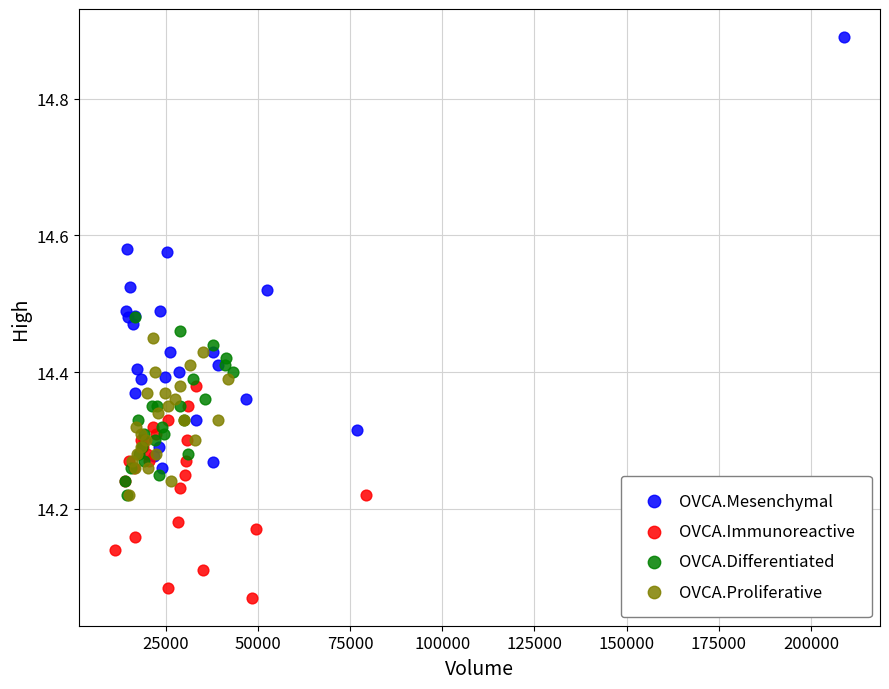

Which series has the largest Y range (max minus min)?

OVCA.Mesenchymal